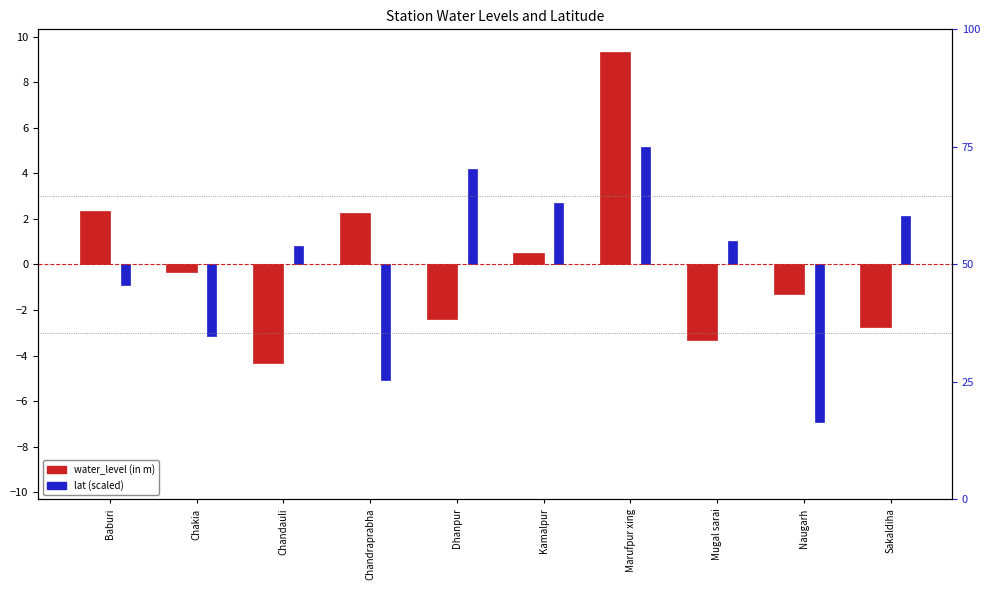

How many bars are there in total?

20